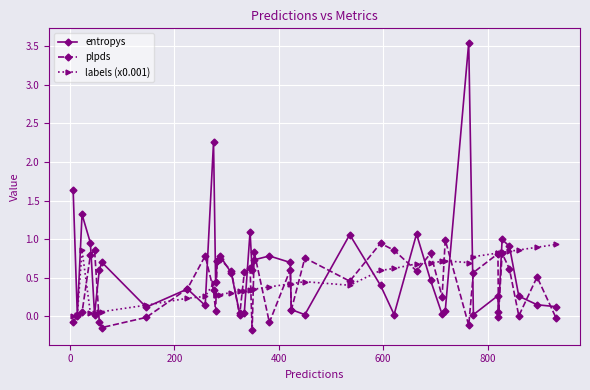

Which series has the largest range (max minus min)?

entropys